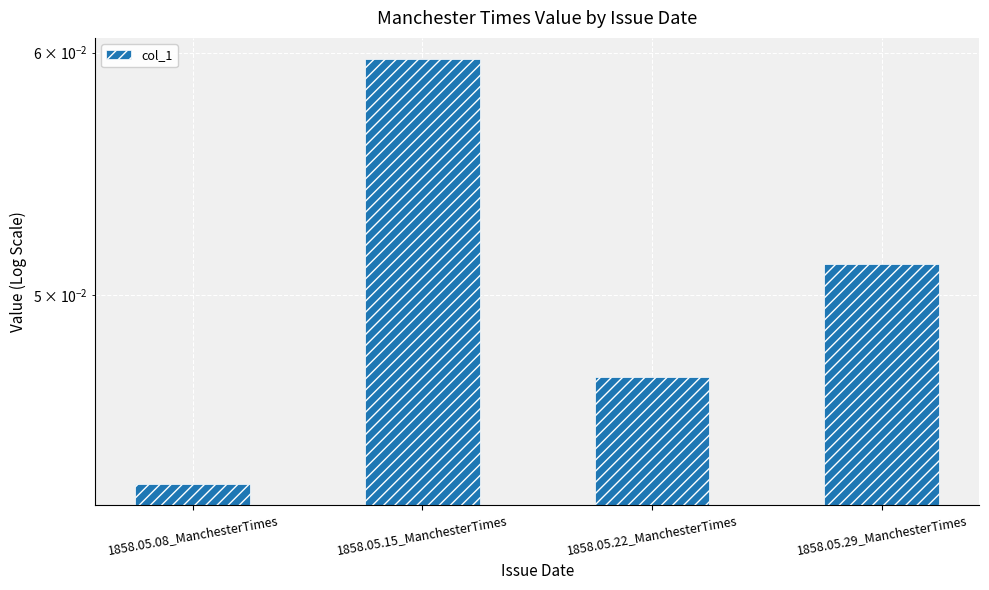

What is the label of the 1st bar from the left?

1858.05.08_ManchesterTimes